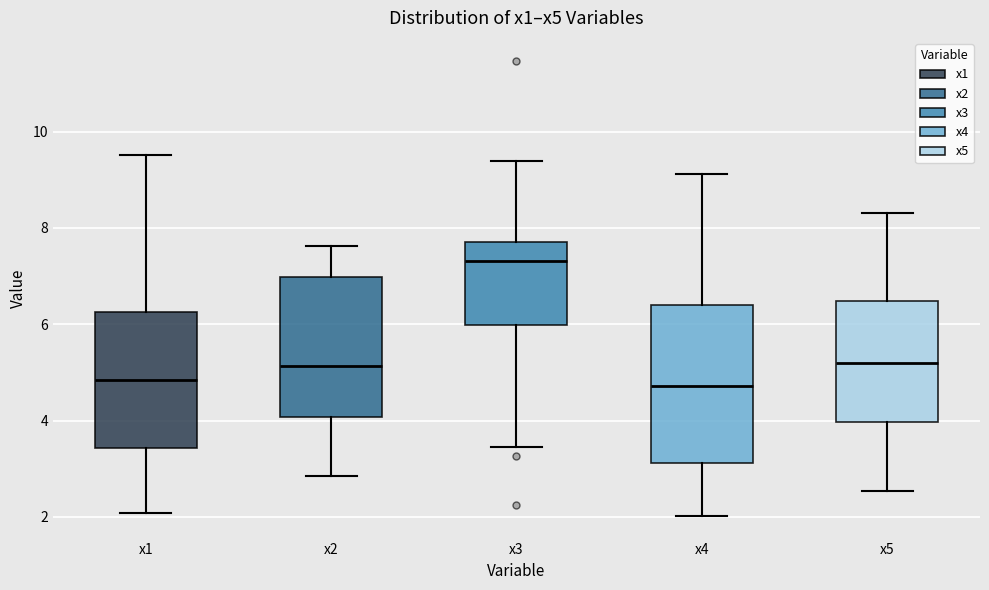

Reading left to right, transcribe this box plot: for each box, give where its median line is, the range the box spans, and where its two whiskers end, as read against the y-axis. The values are not printed on the chart, so give them approximately, as read against the axis.

x1: median 4.8, box 3.4 to 6.2, whiskers 2.0 to 9.6
x2: median 5.2, box 4.0 to 7.0, whiskers 2.8 to 7.6
x3: median 7.4, box 6.0 to 7.8, whiskers 3.4 to 9.4
x4: median 4.8, box 3.2 to 6.4, whiskers 2.0 to 9.2
x5: median 5.2, box 4.0 to 6.4, whiskers 2.6 to 8.4